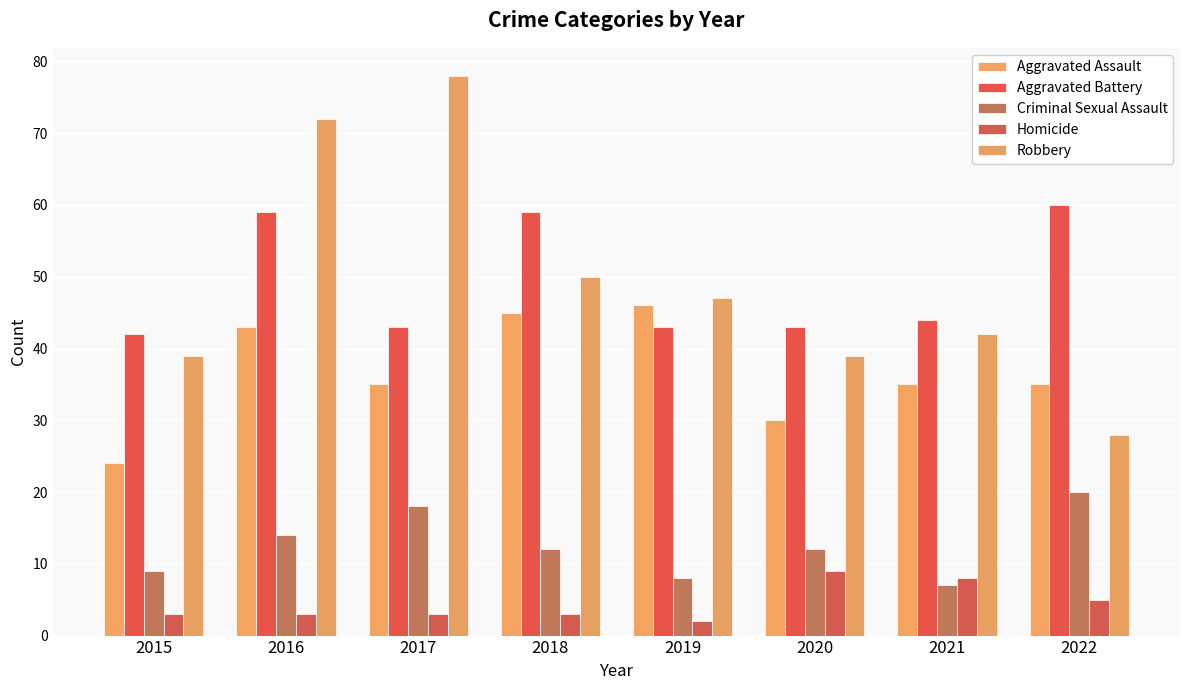

Which series has the largest total across all categories?

Robbery